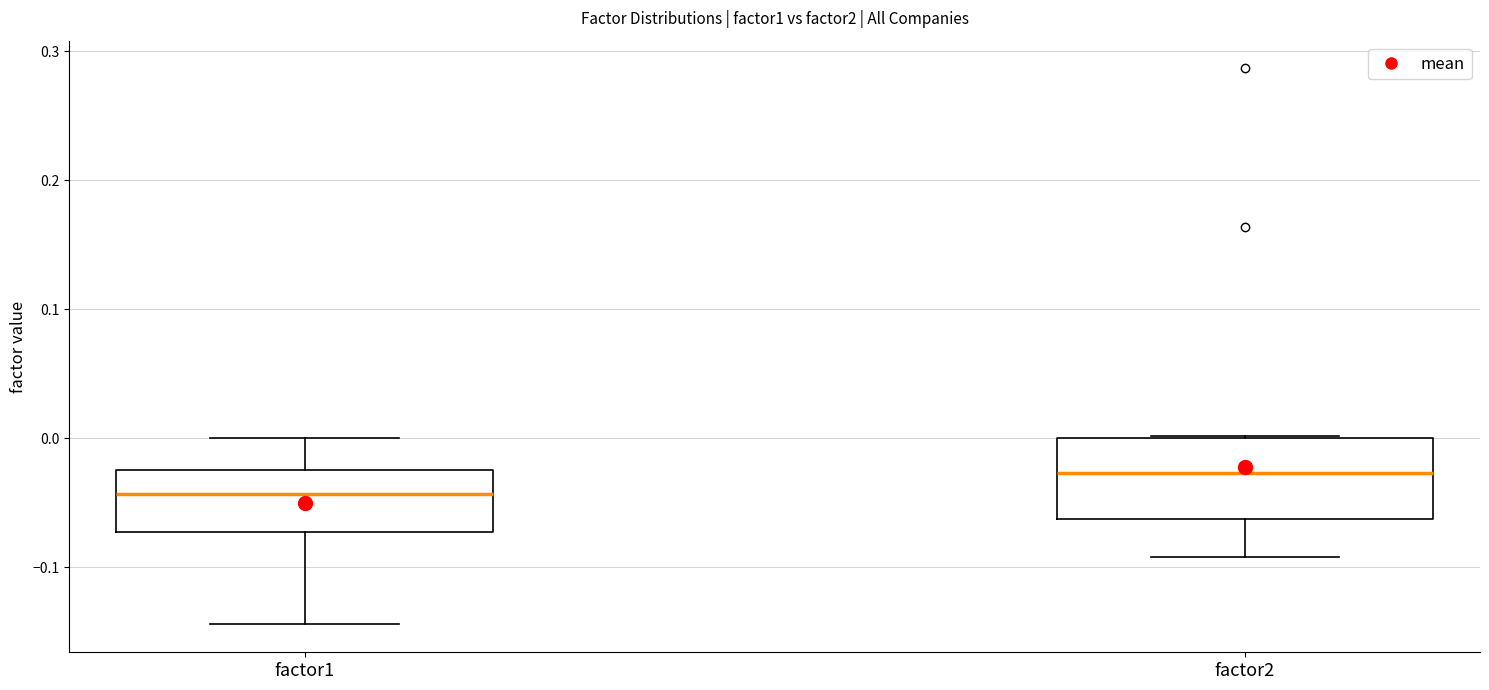

Reading left to right, read every box against the y-axis: the position of its median line, the range the box covers, and the ends of its whiskers. The values are not printed on the chart, so give them approximately, as read against the axis.

factor1: median -0.04, box -0.07 to -0.02, whiskers -0.14 to 0.00
factor2: median -0.03, box -0.06 to 0.00, whiskers -0.09 to 0.00